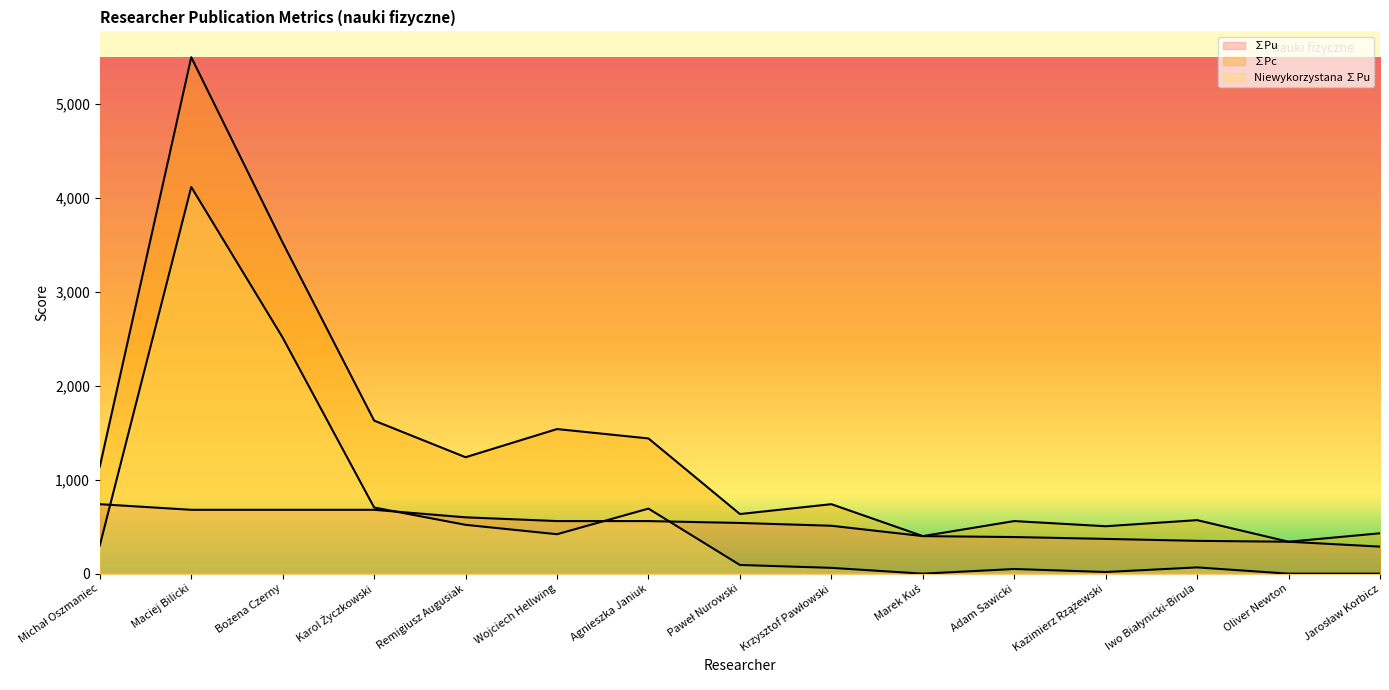

Which series has the widest spread of values?

∑Pc